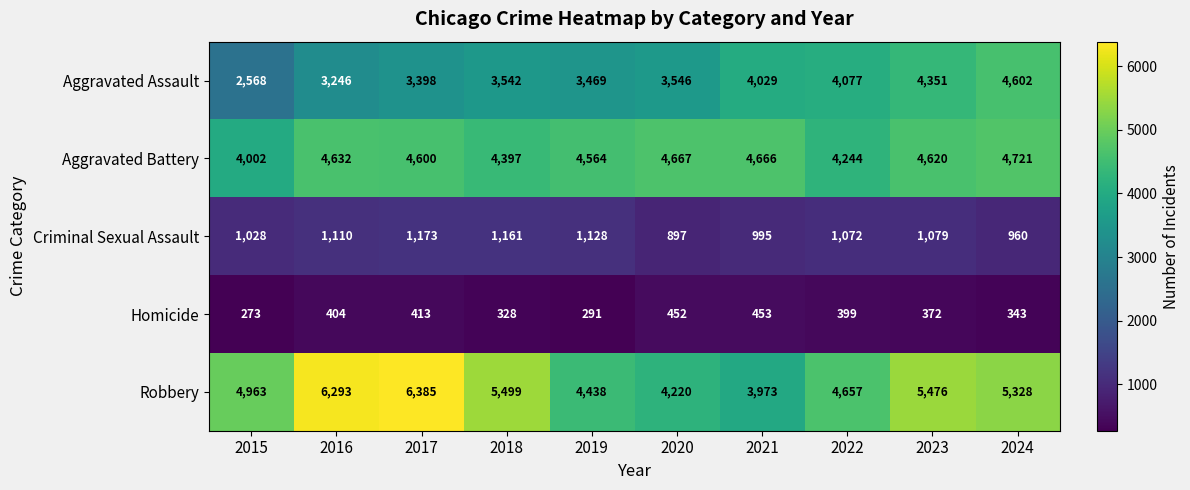

At which label is Homicide closest to 363?

2023